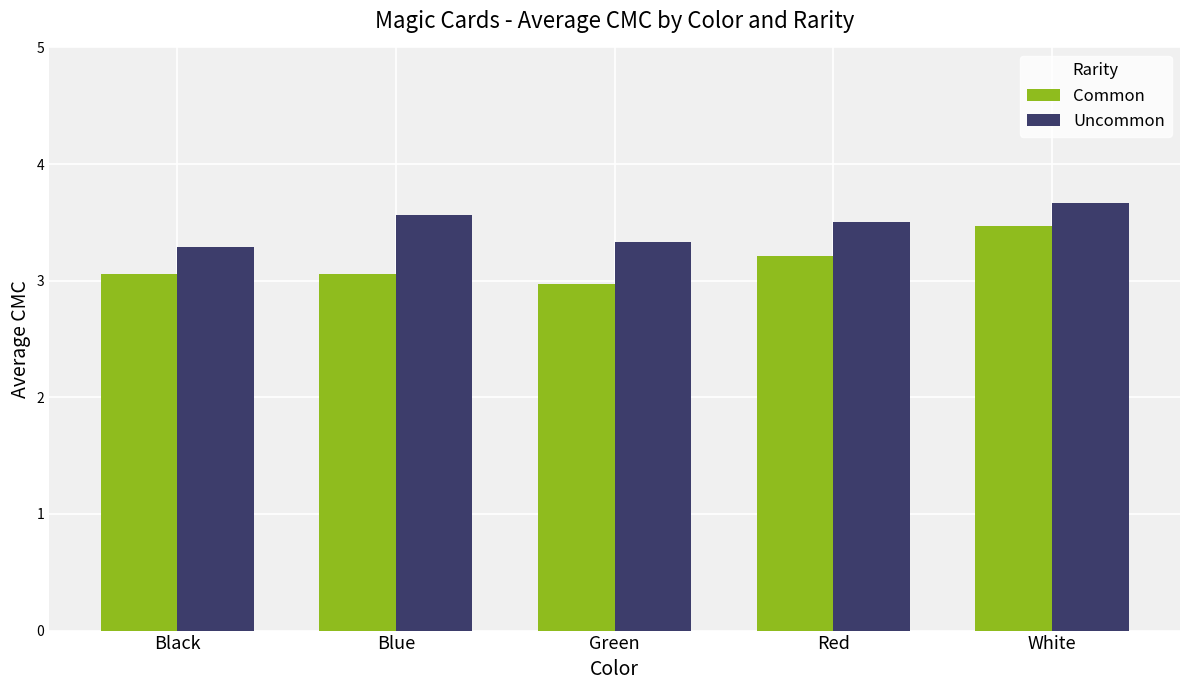

At which category does the chart reach its minimum across all series?

Green